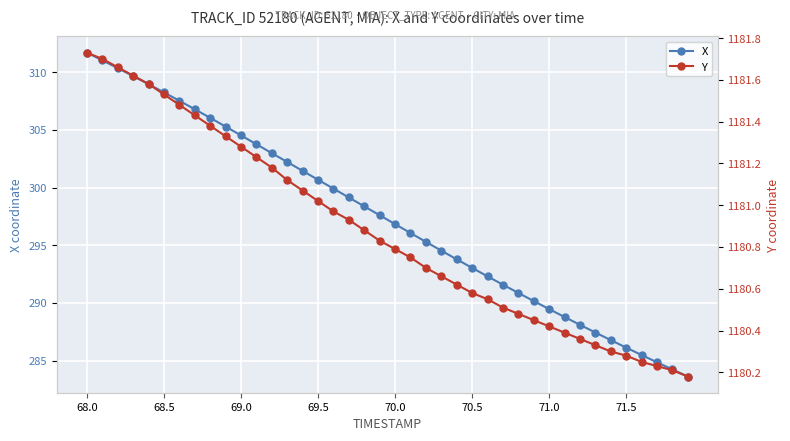

True or false: Y and X cross at least once.

False